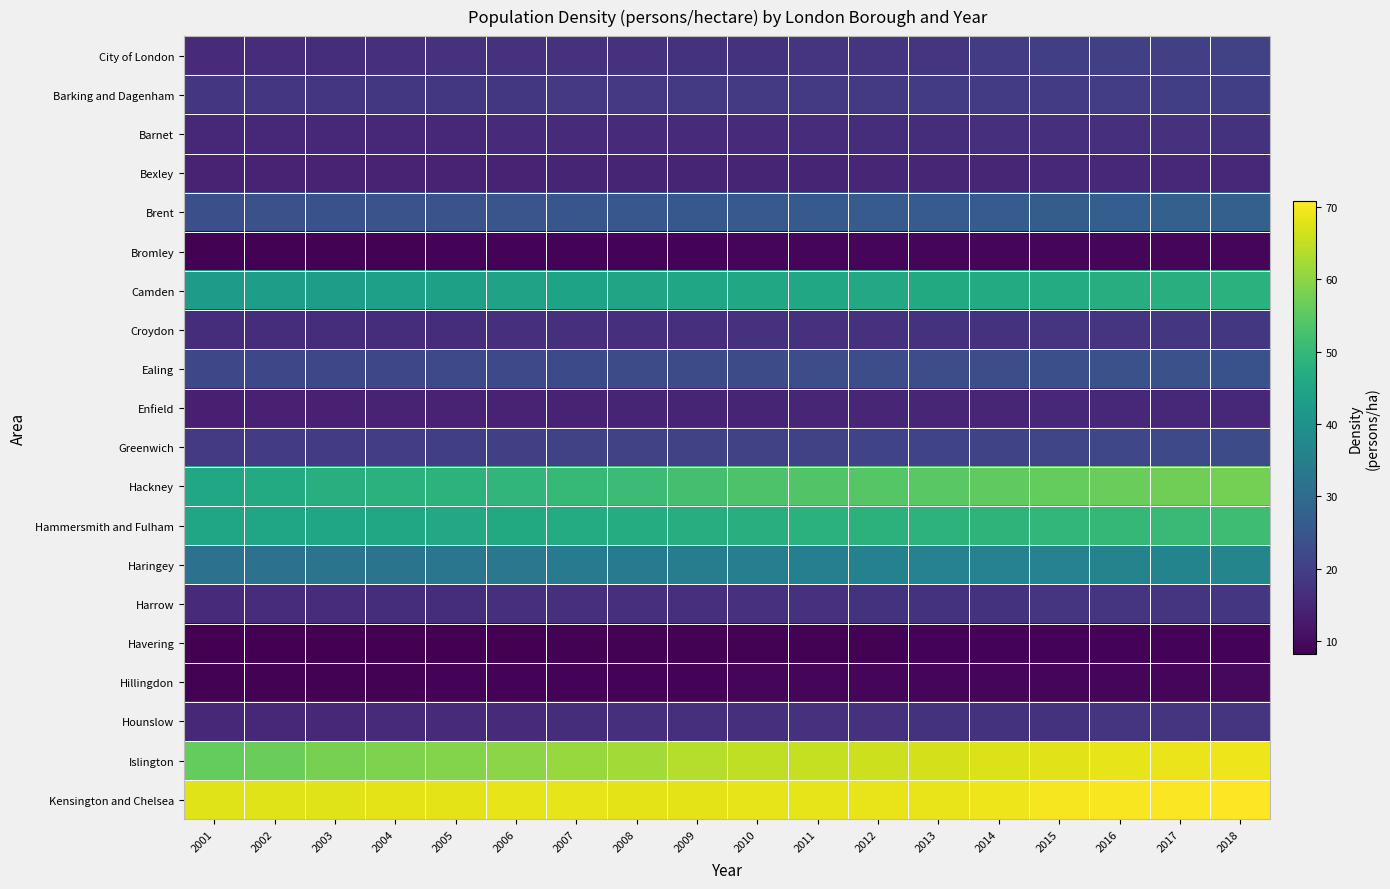

At which category does the chart reach its minimum across all series?

2001